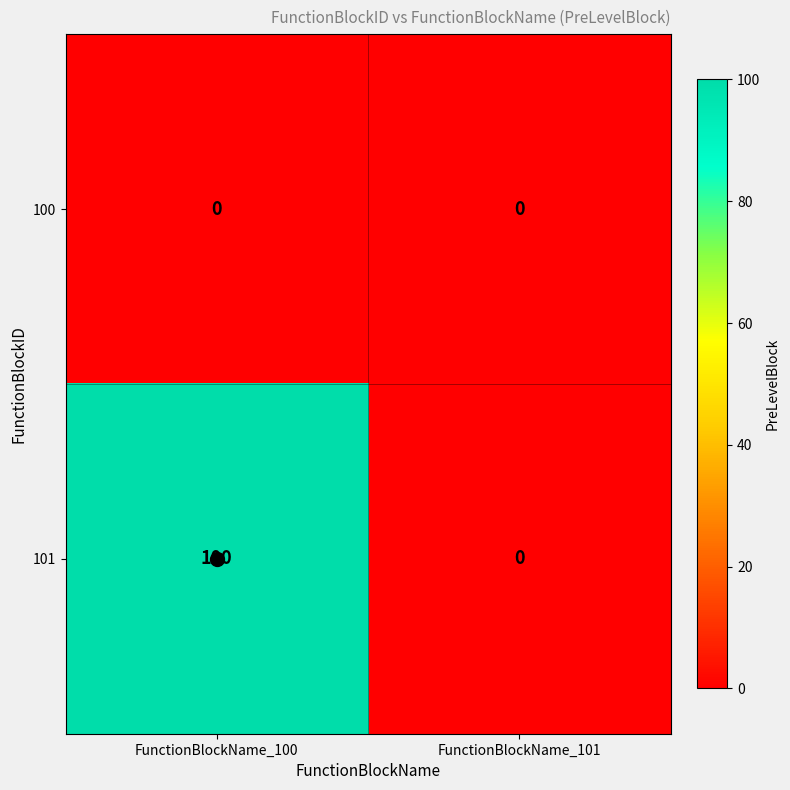

Is it true that 101 equals 31 at FunctionBlockName_101?

False